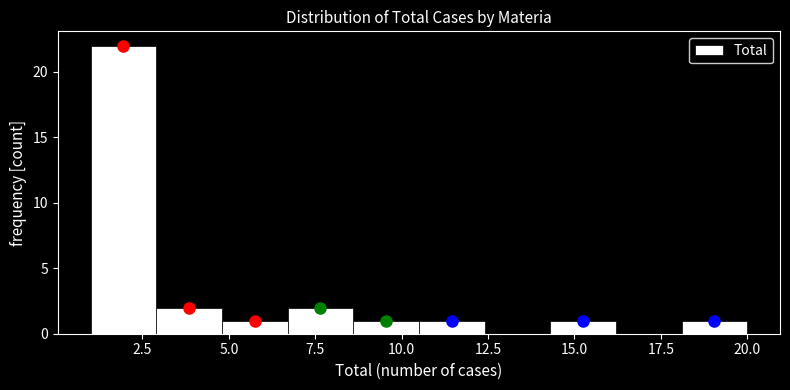

Read against the x-axis, roughly where is the centre of the tallest bar?

2.0